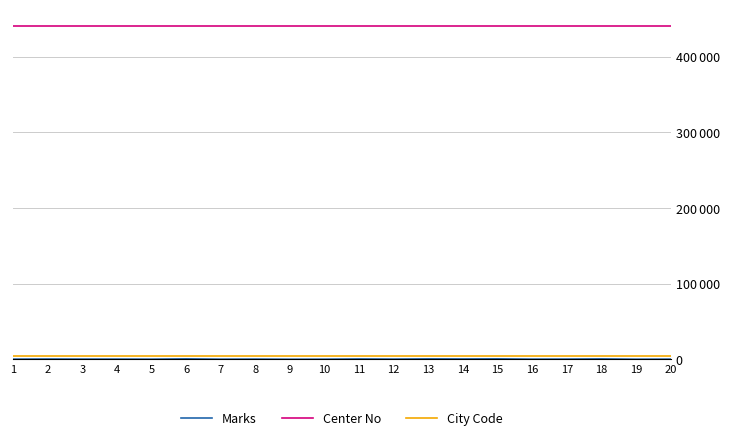

True or false: Marks and City Code cross at least once.

False